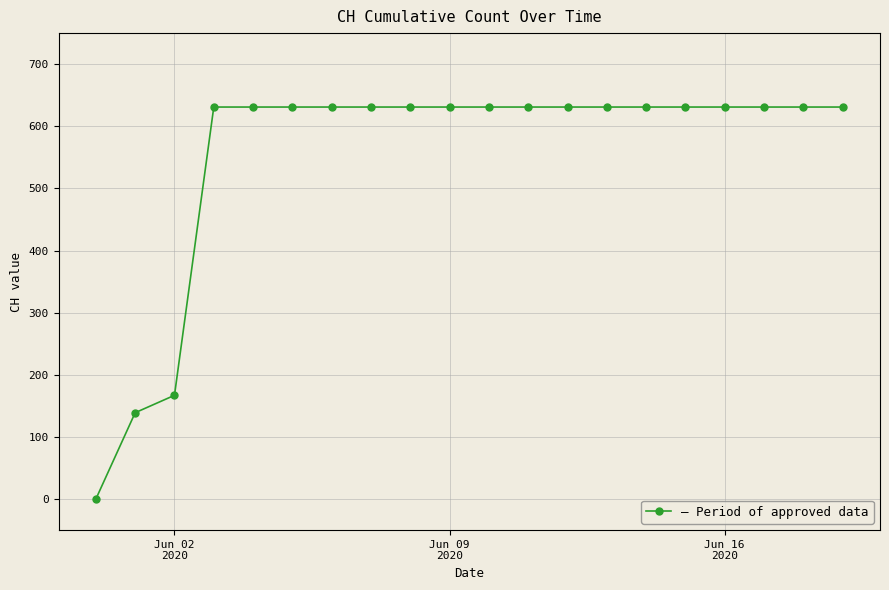

What is the sum of all values?

11033